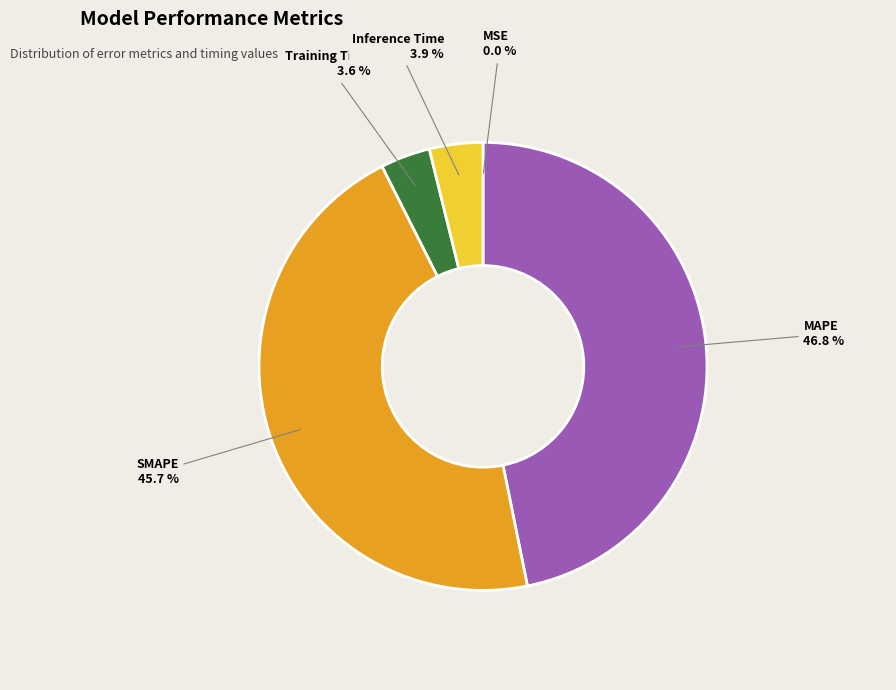

Does any single category account for the majority?

No